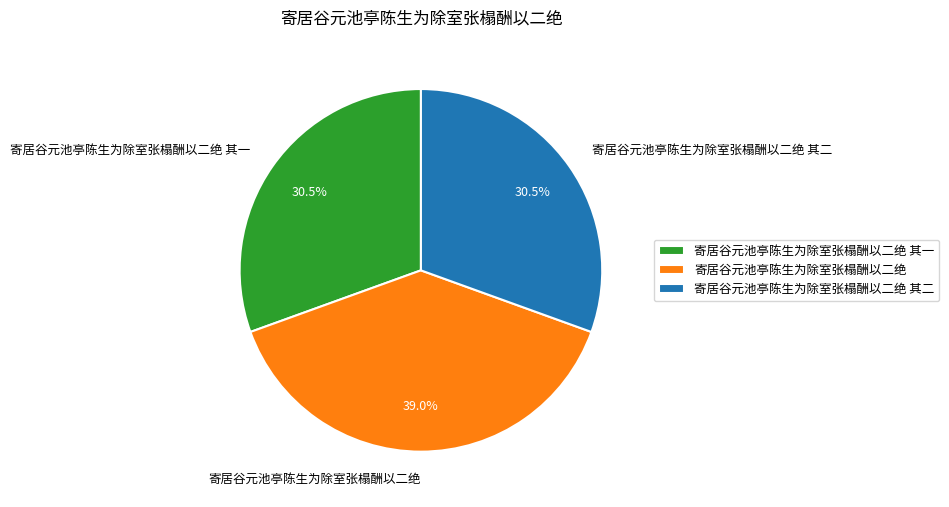

Count the number of slices in the pie.

3